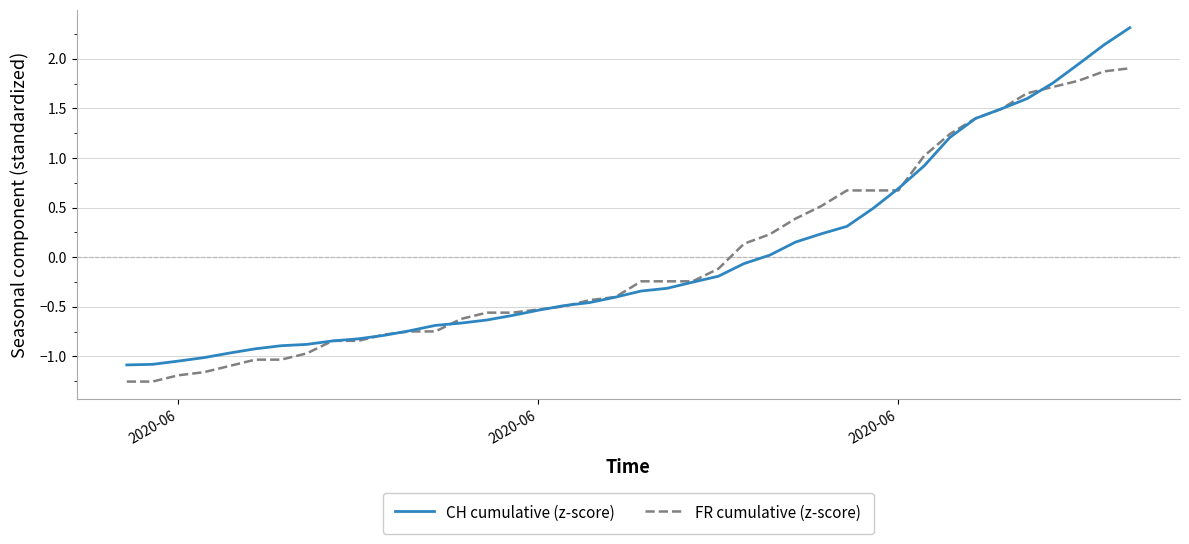

Rank the series by their maximum value, from lowest to highest.

FR cumulative (z-score), CH cumulative (z-score)